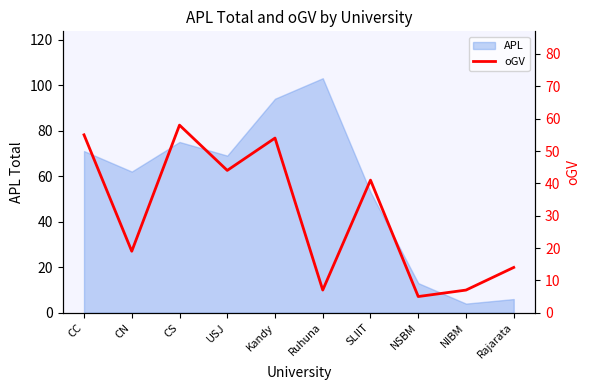

What is the label of the 3rd point from the left?

CS